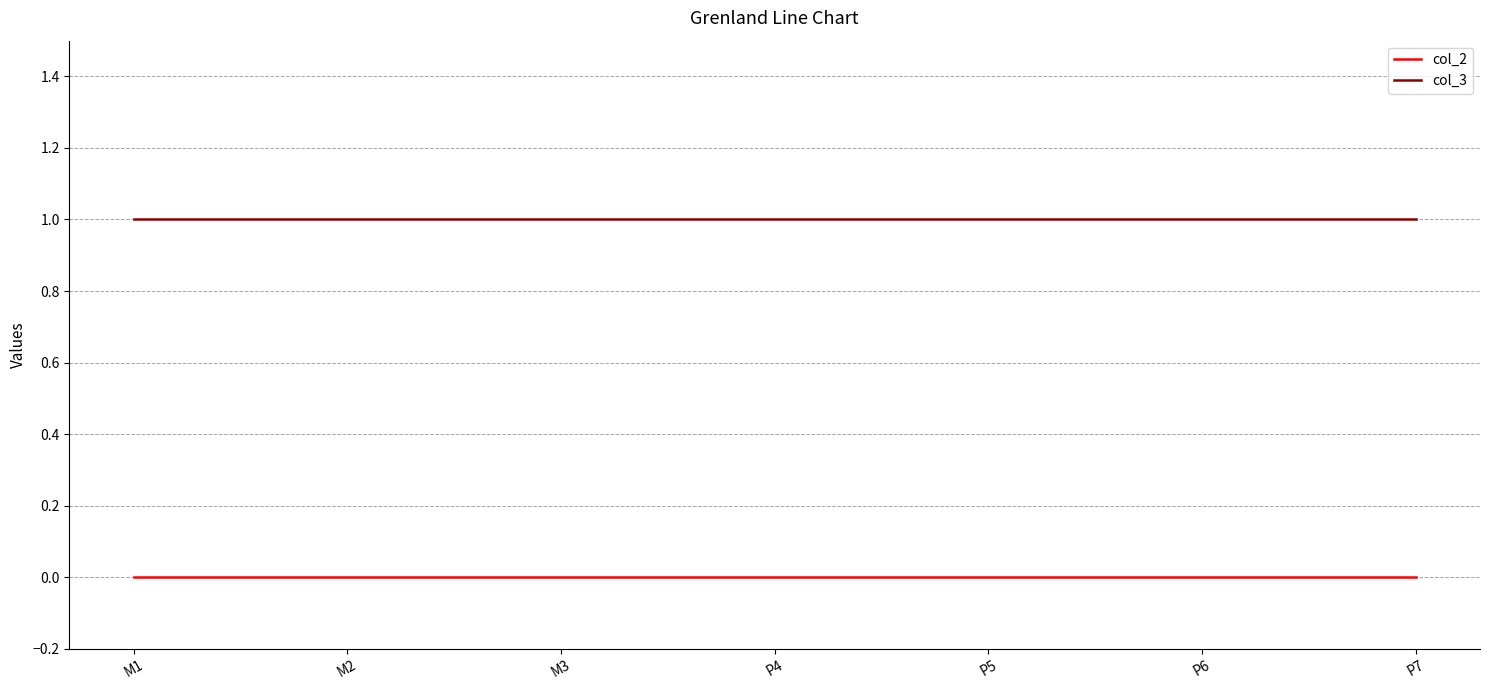

Is it true that col_3 equals 1 at P5?

True